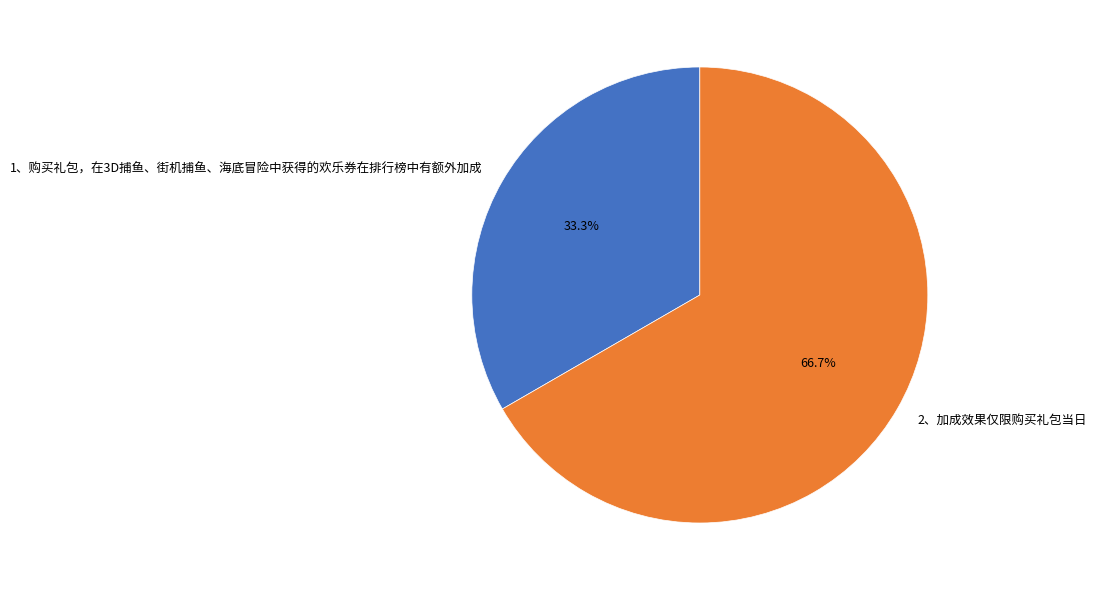

Is 2、加成效果仅限购买礼包当日 the majority of the pie?

Yes